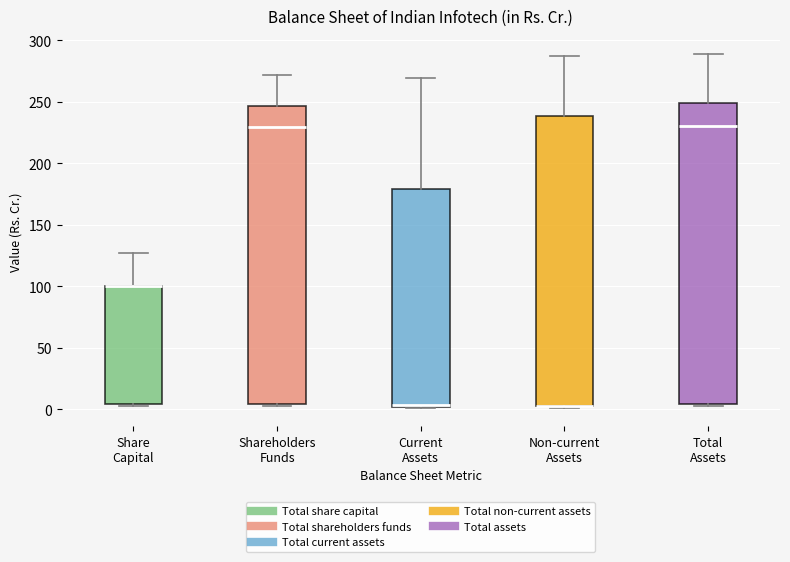

Reading left to right, transcribe this box plot: for each box, give where its median line is, the range the box spans, and where its two whiskers end, as read against the y-axis. The values are not printed on the chart, so give them approximately, as read against the axis.

Share Capital: median 100 (drawn on the box's upper edge), box 5 to 100, whiskers 0 to 125
Shareholders Funds: median 230, box 5 to 245, whiskers 5 (just below the box's lower edge) to 270
Current Assets: median 5, box 0 to 180, whiskers 0 to 270
Non-current Assets: median 5 (drawn on the box's lower edge), box 0 to 240, whiskers 0 to 285
Total Assets: median 230, box 5 to 250, whiskers 5 to 290